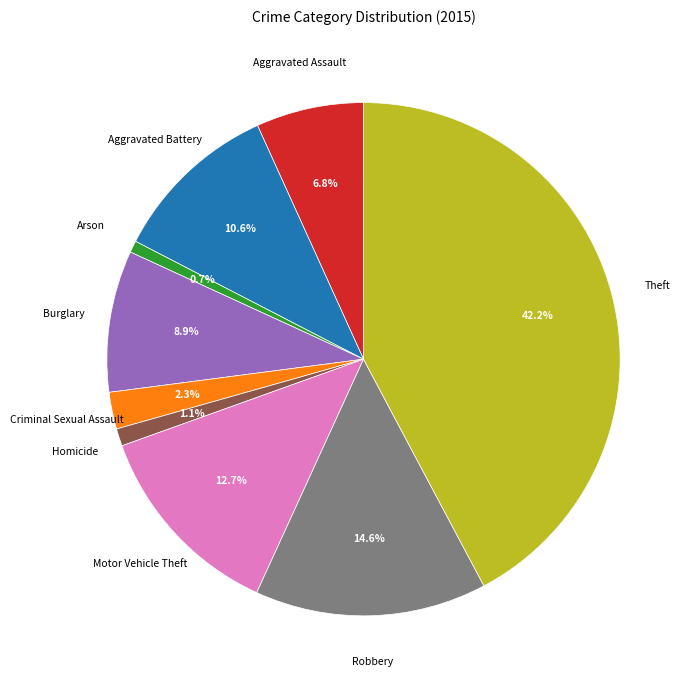

Is there a majority slice in this chart?

No